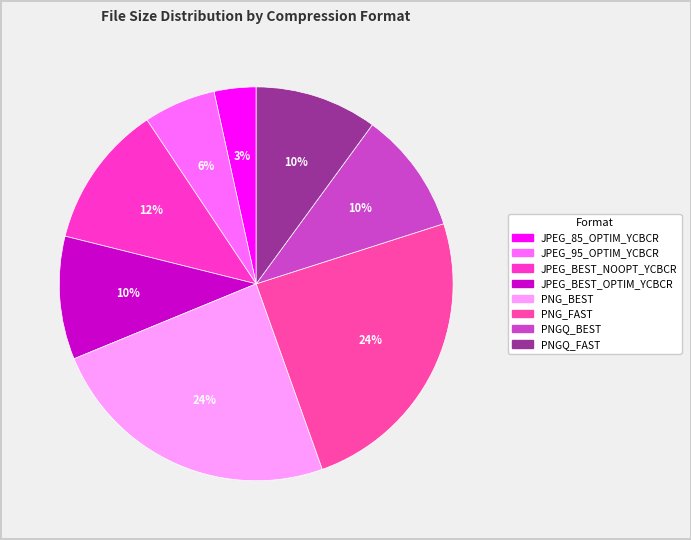

To the nearest percent, what is the combined percentage of PNGQ_FAST and JPEG_BEST_OPTIM_YCBCR?

20%